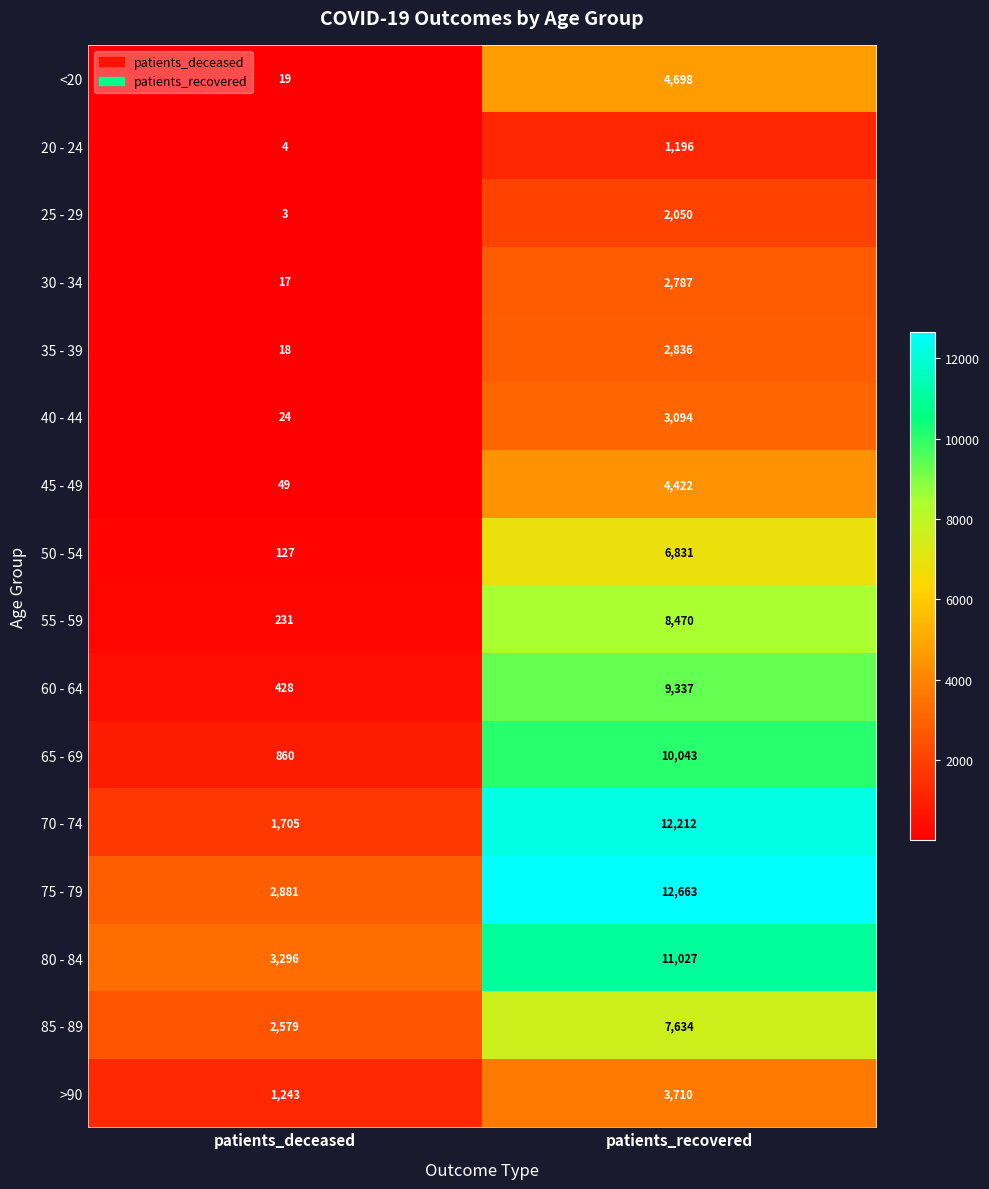

Where is 75 - 79 nearest to the value 7772?

patients_deceased